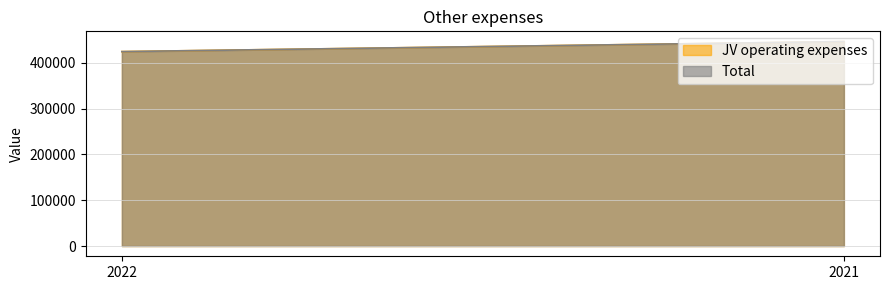

The value of JV operating expenses at 2021 is 446647. True or false?

True